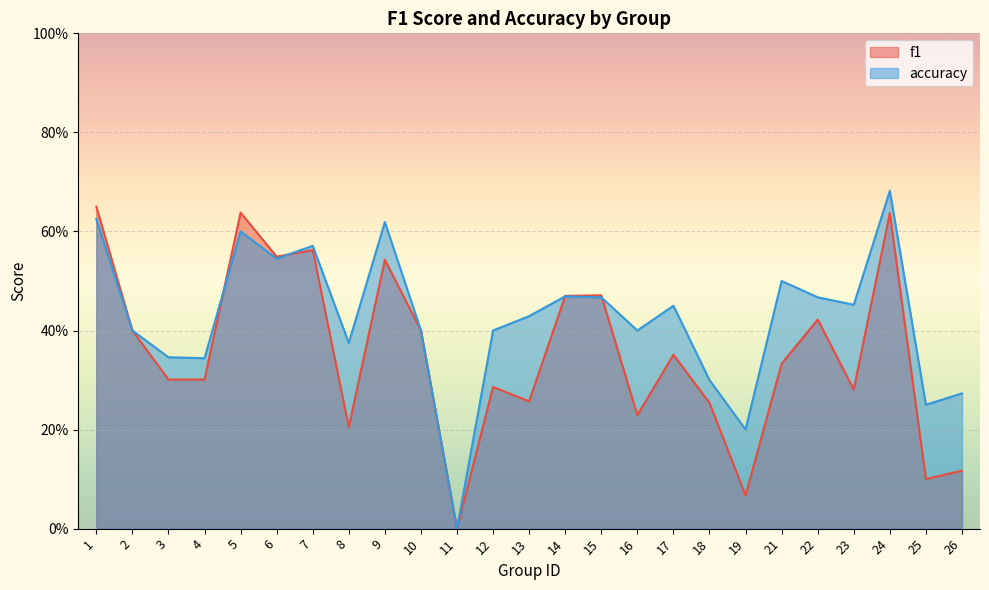

The accuracy series shows 0.6 at 5. True or false?

True